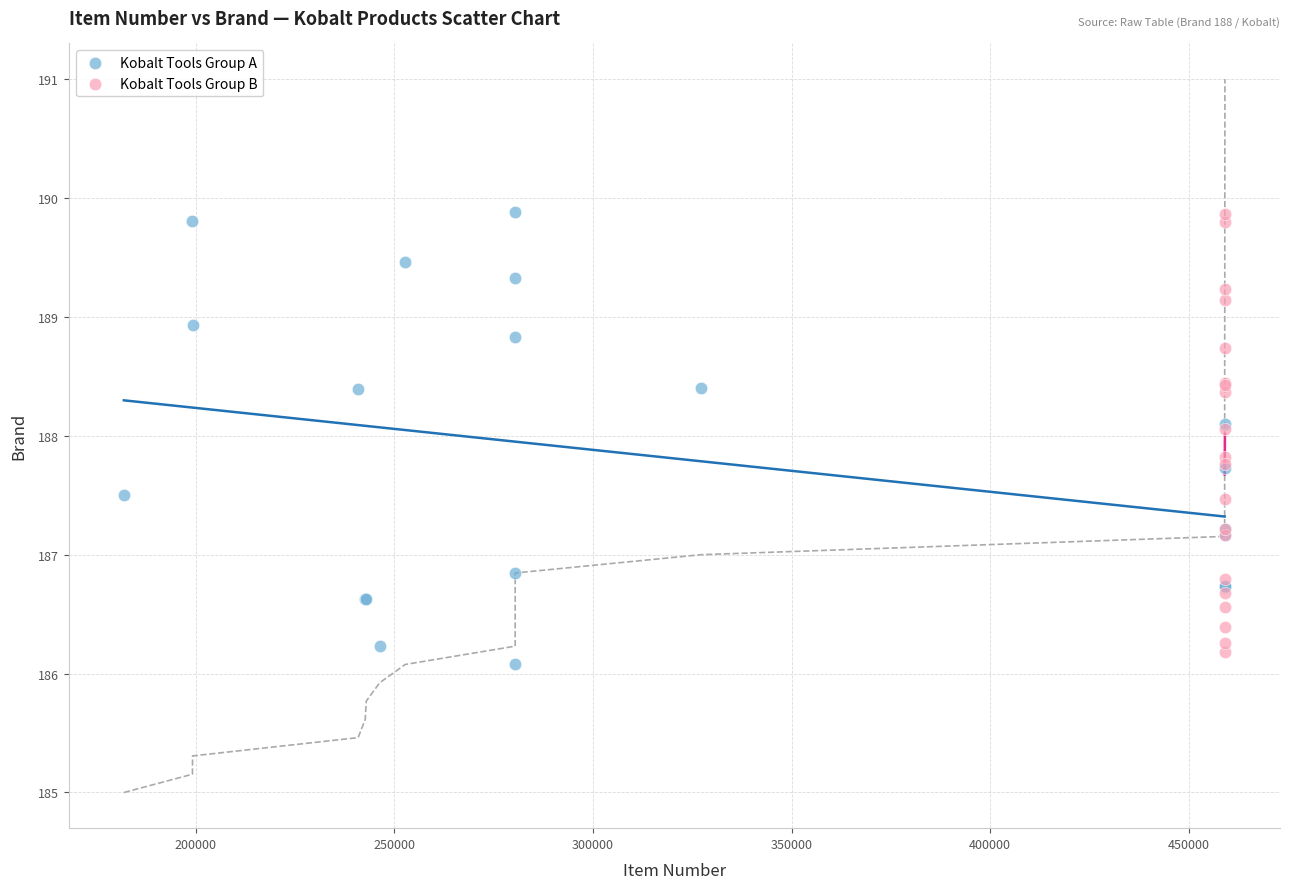

What are all the series names shown in the legend?

Kobalt Tools Group A, Kobalt Tools Group B